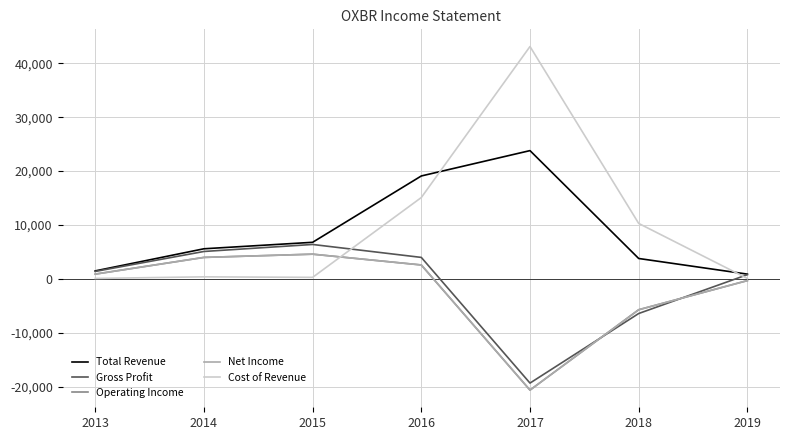

List the labels in order of Cost of Revenue value, smallest first.

2013, 2019, 2015, 2014, 2018, 2016, 2017